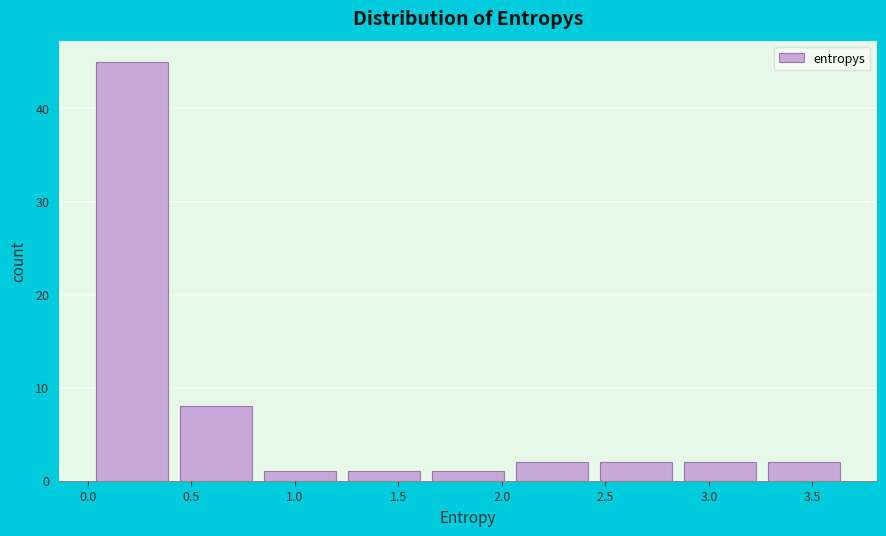

How tall is the bar that spans 2.85 to 3.25 on the x-axis? Neither the bar edges nor the heights are printed on the chart, so give them approximately, as read against the axes.

2